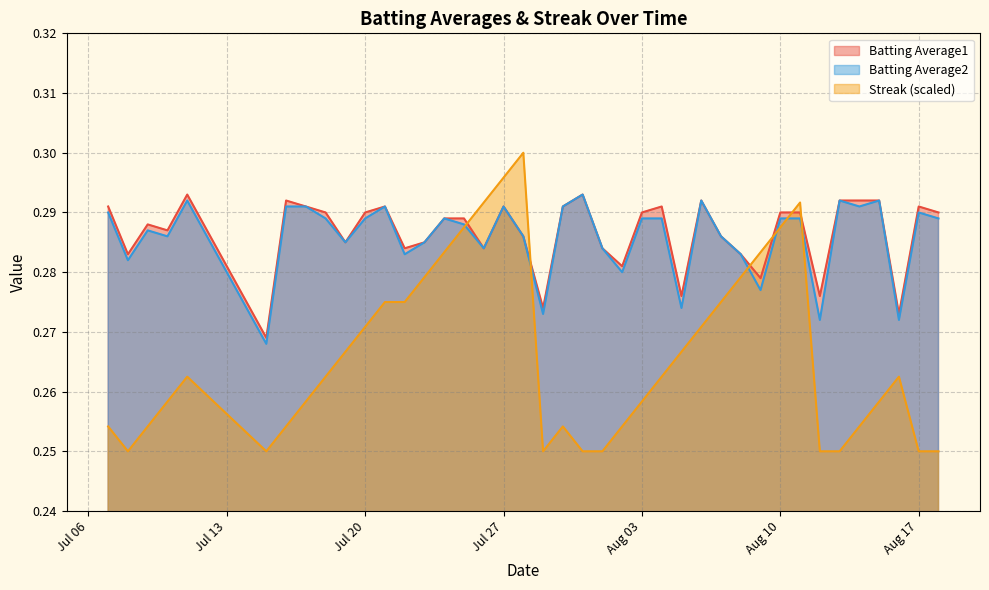

Is it true that Batting Average2 equals 0.4 at Jul 27?

False